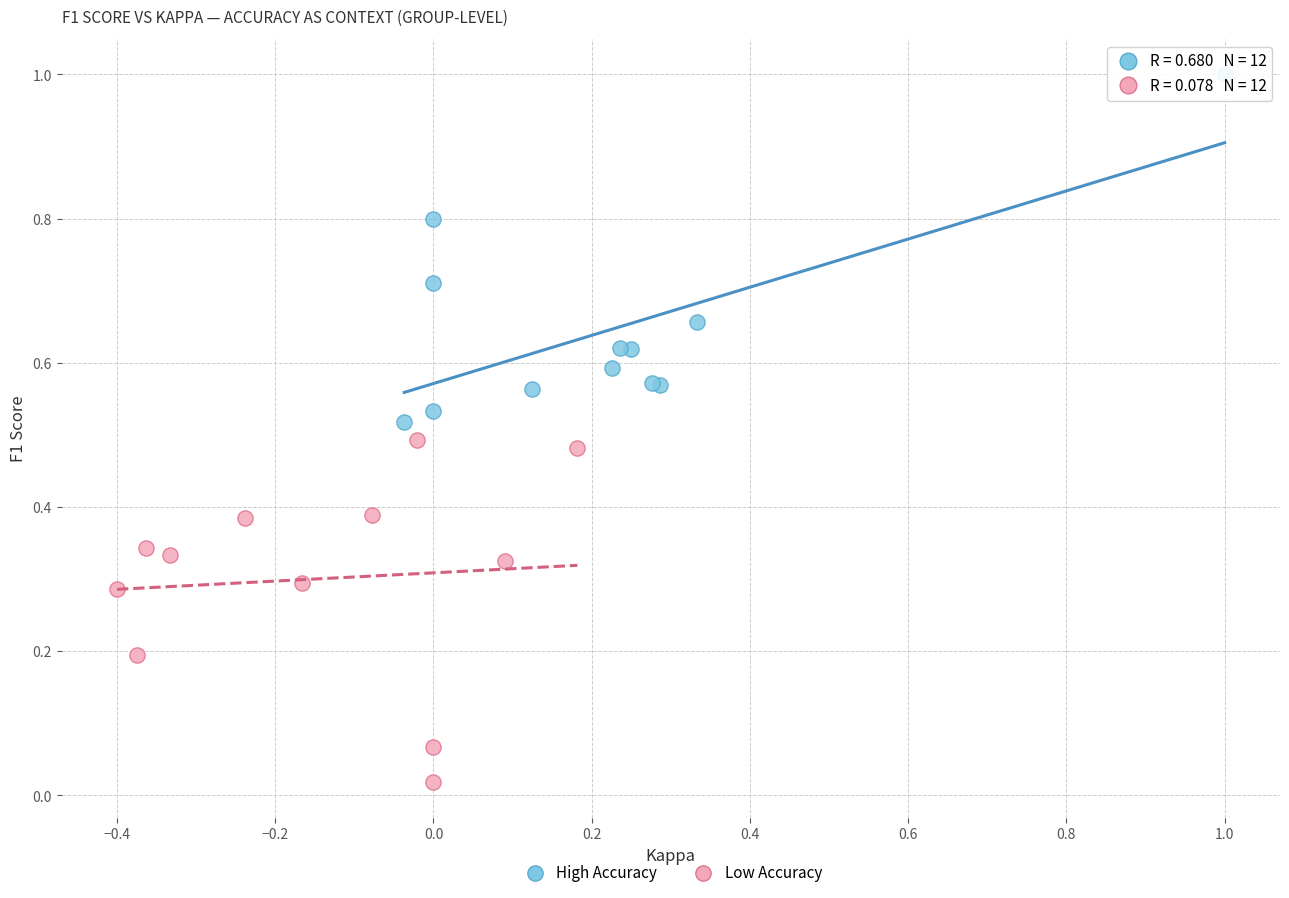

Which series contains the highest Y value?

High Accuracy